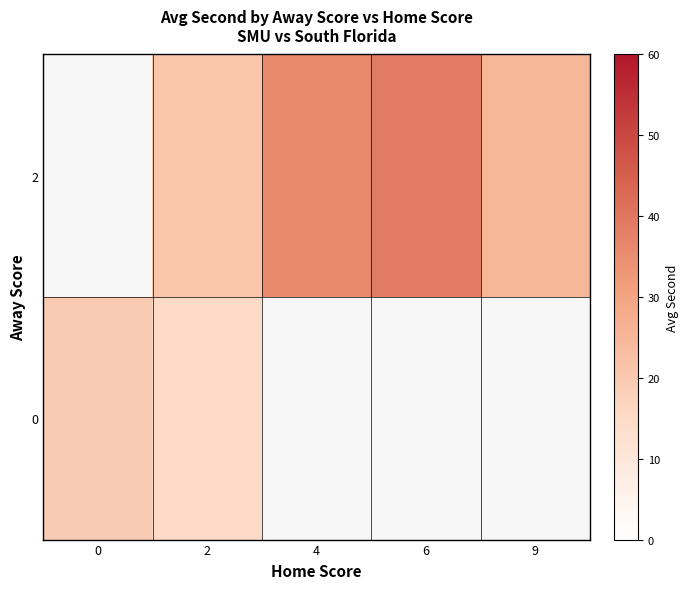

The value of 2 at 6 is 38.7. True or false?

True